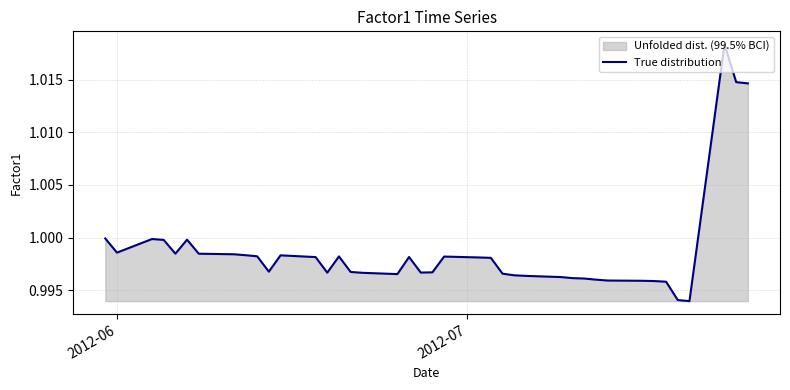

What is the greatest value displayed?

1.0